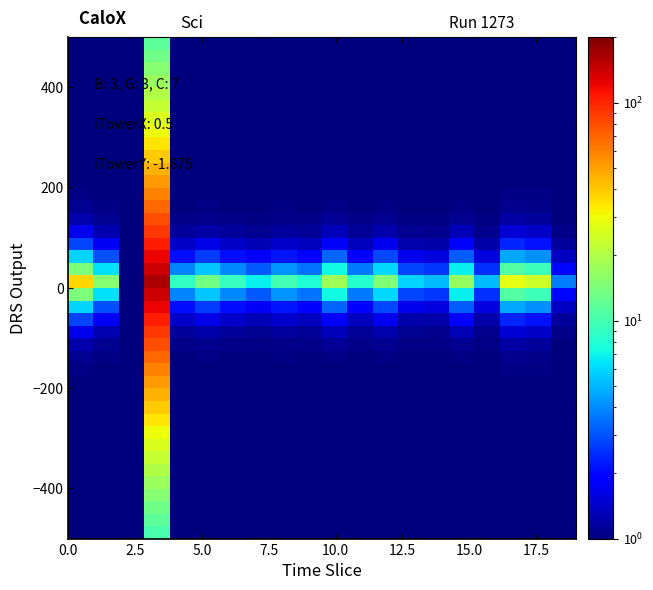

At how many categories does at least one series exceed 122?

1